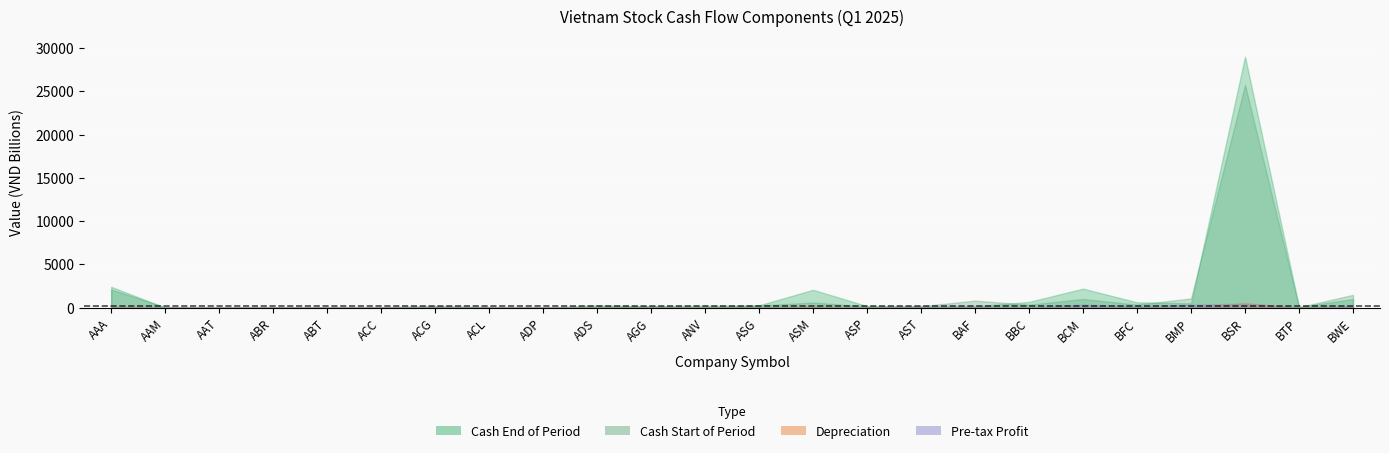

What is the sum of the Cash Start of Period values at BMP and ACG?

659502303725